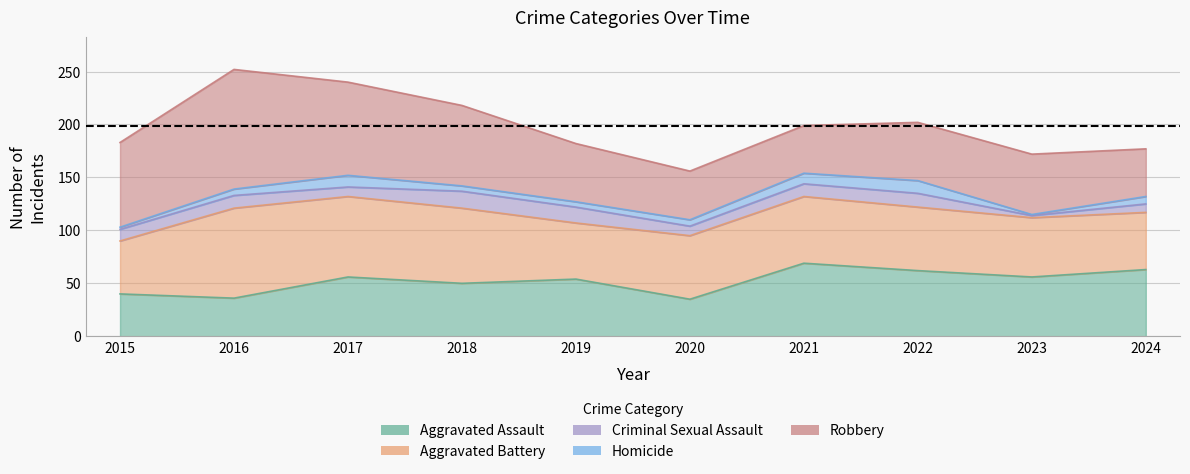

What is the maximum value for Homicide?

12